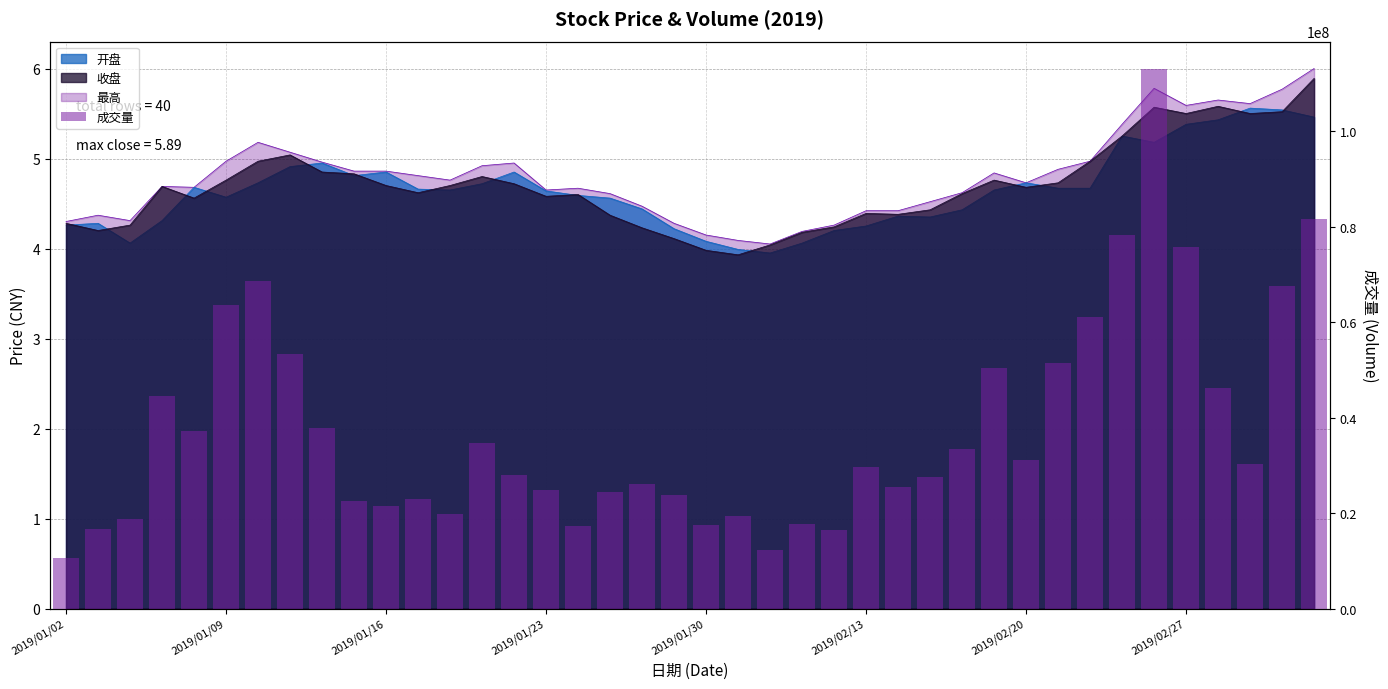

What is the change in value from 2019/02/27 to 30?

-22289095